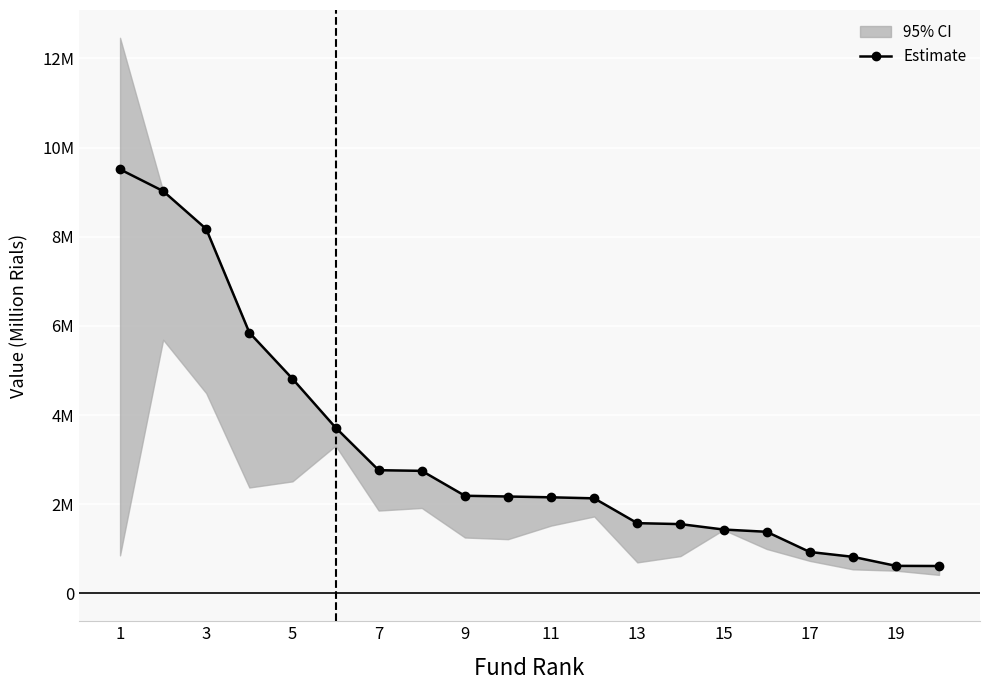

Which category has the highest value across all series?

1